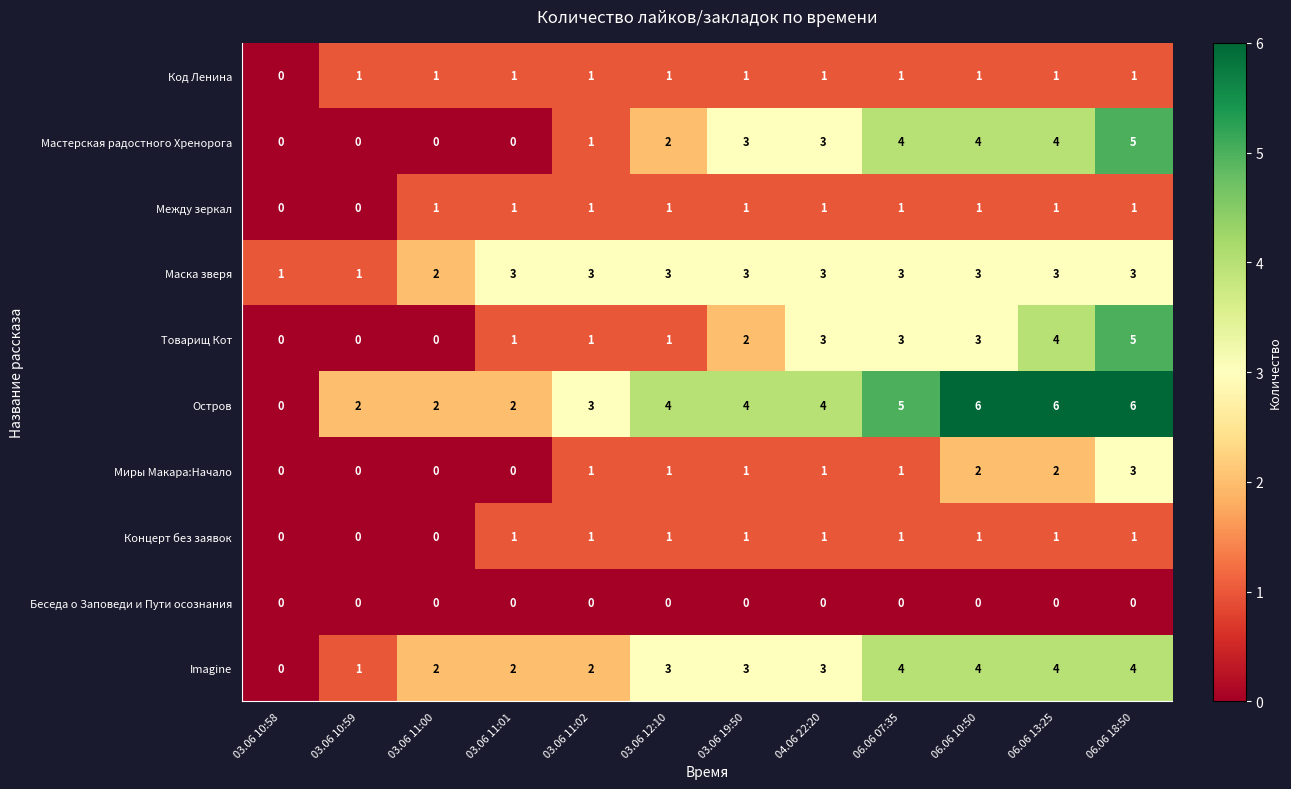

The value of Мастерская радостного Хренорога at 03.06 12:10 is 3. True or false?

False